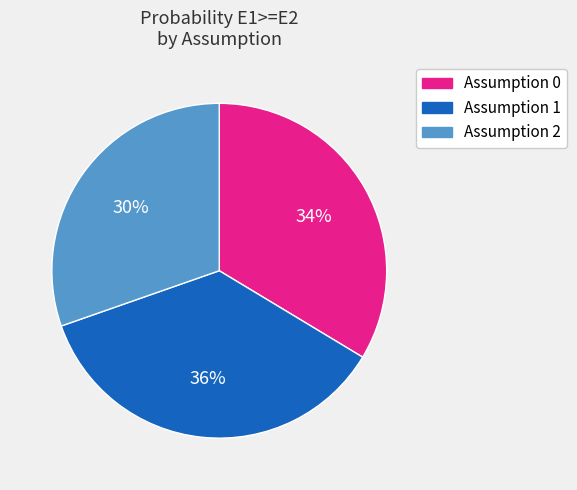

Is the sum of Assumption 2 and Assumption 1 greater than half?

Yes